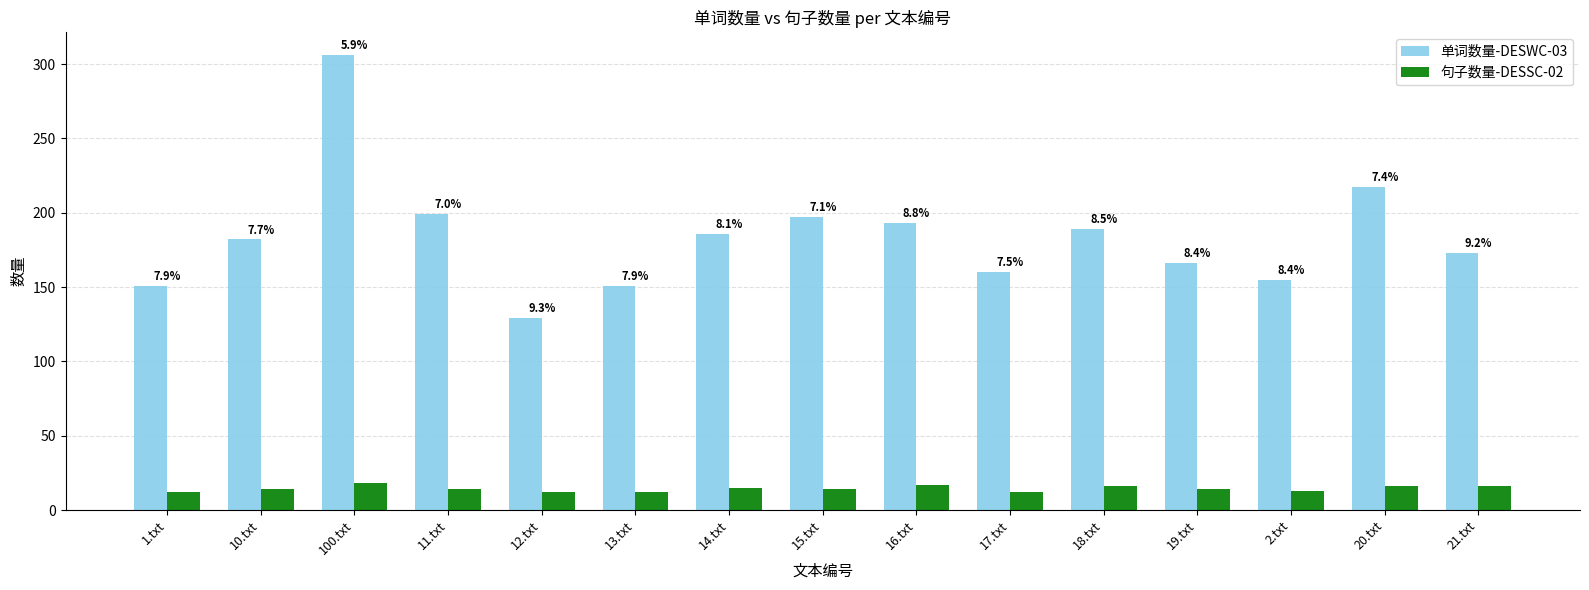

Does the chart contain any negative values?

No